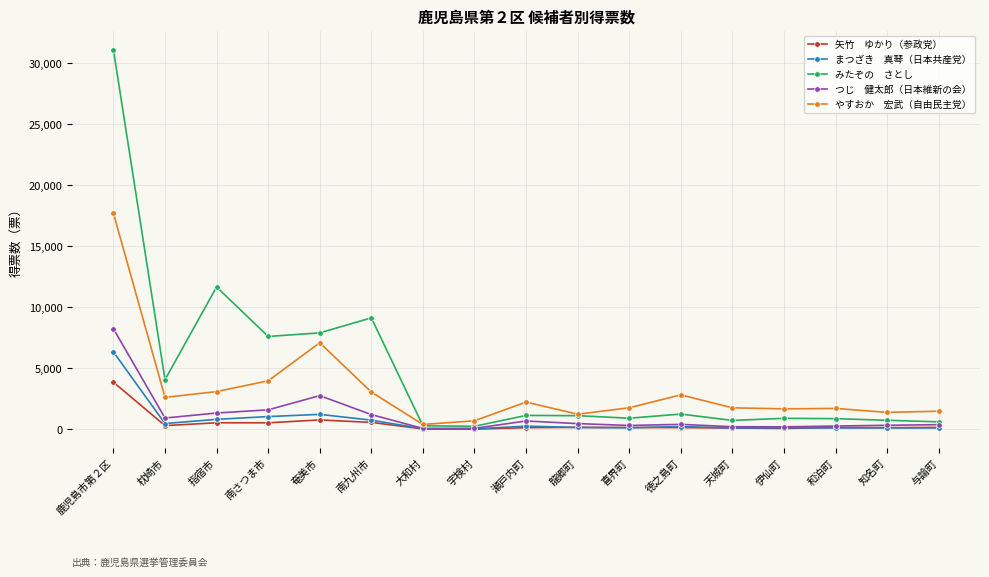

What is the smallest value displayed?

21